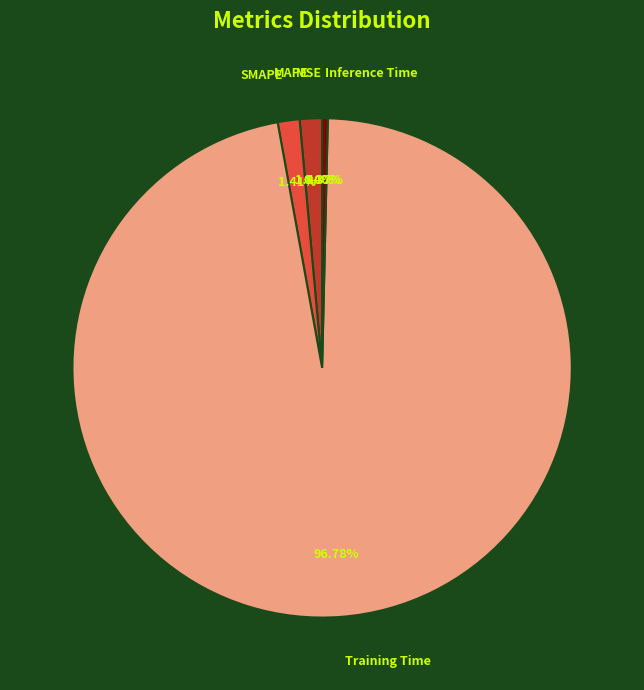

Does any single category account for the majority?

Yes